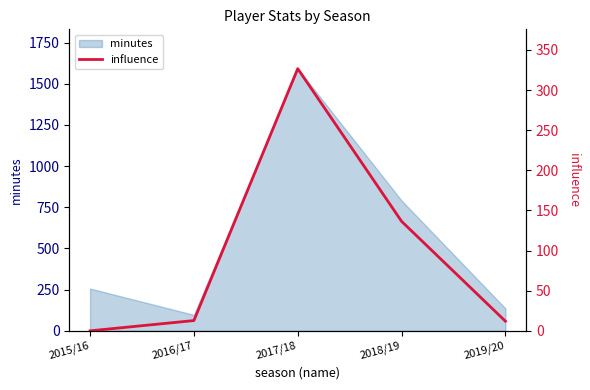

The value at 2019/20 is 16.8. True or false?

False